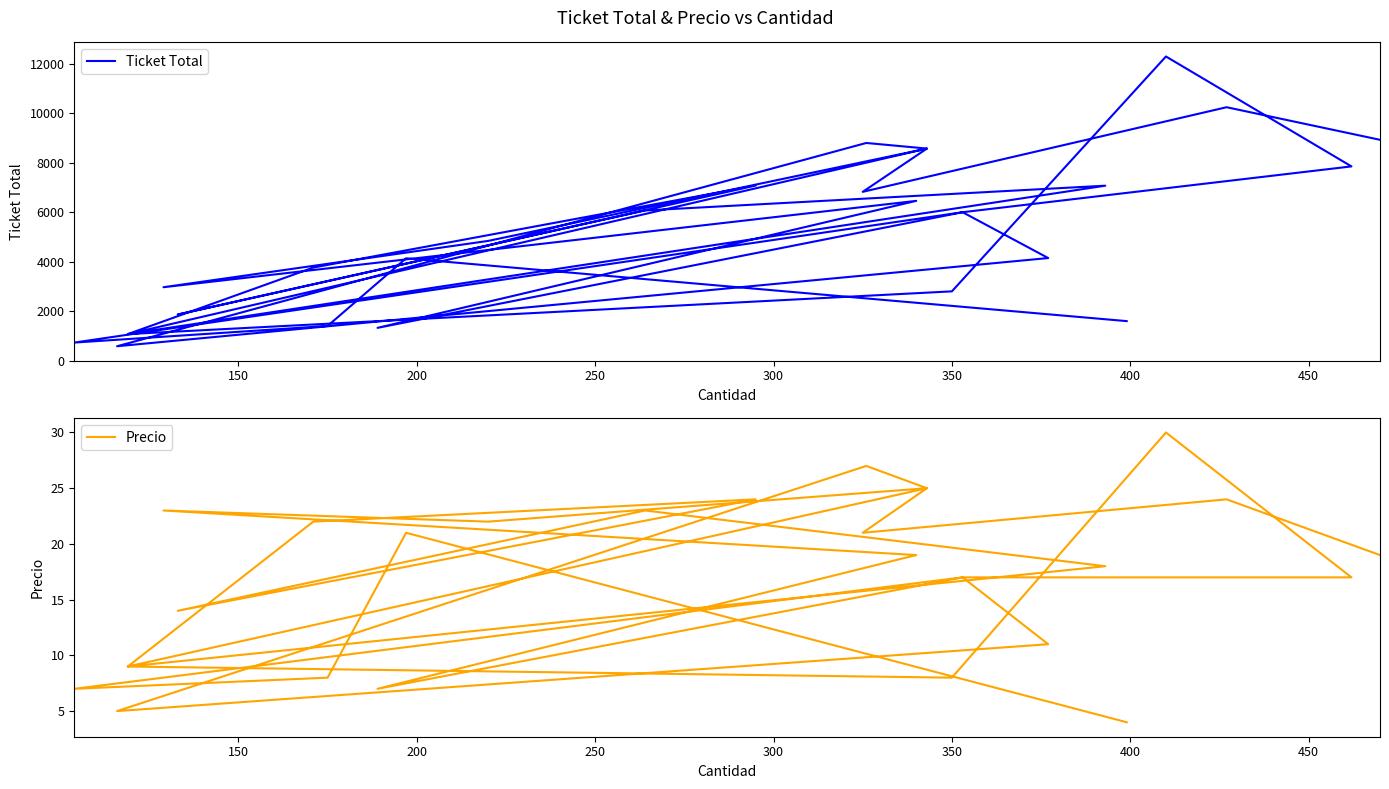

What is the minimum value shown in the chart?

4